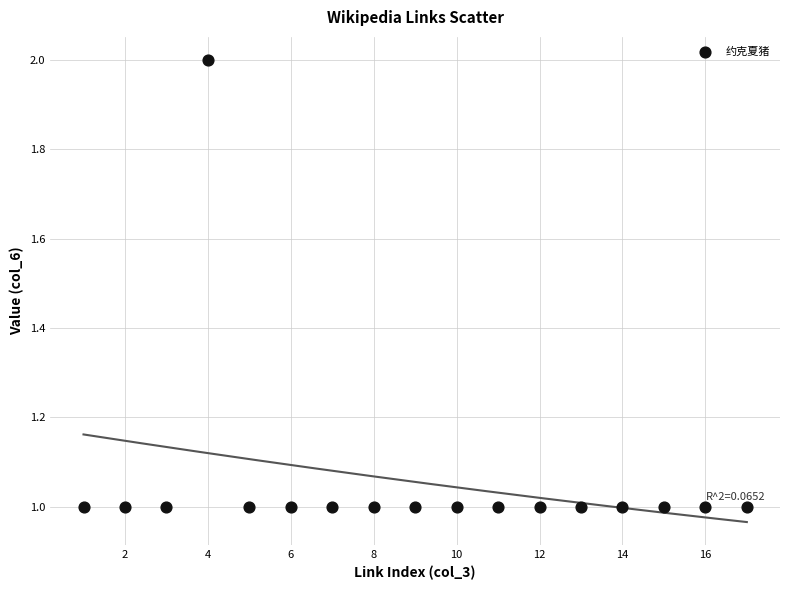

What is the range of X values (max minus min)?

16